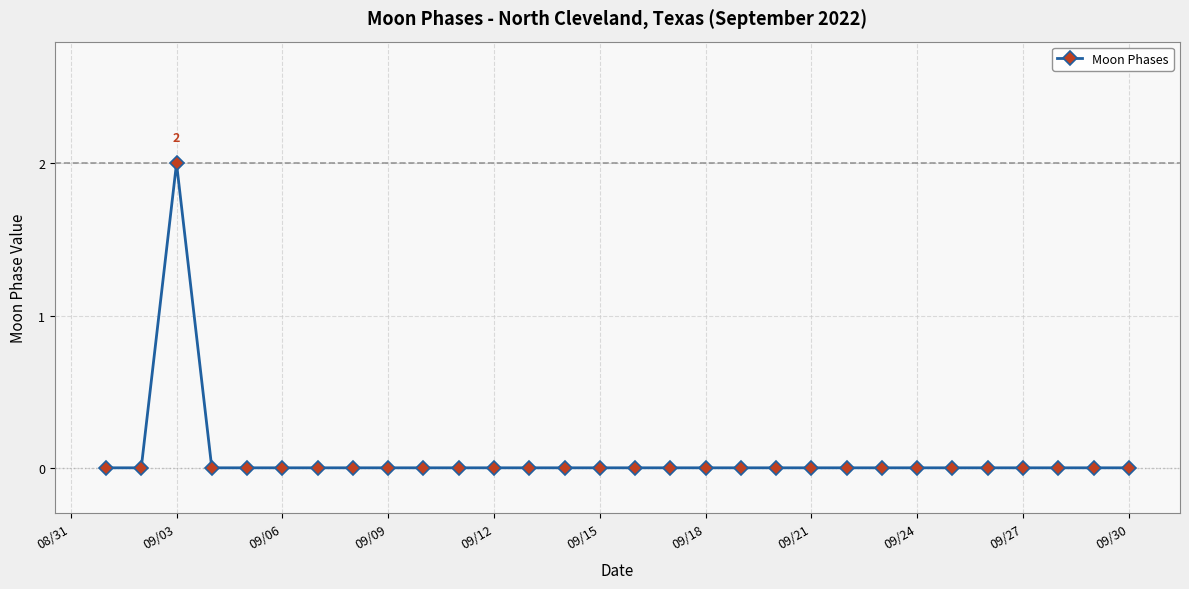

True or false: the data has more than 0 interior local peaks.

True